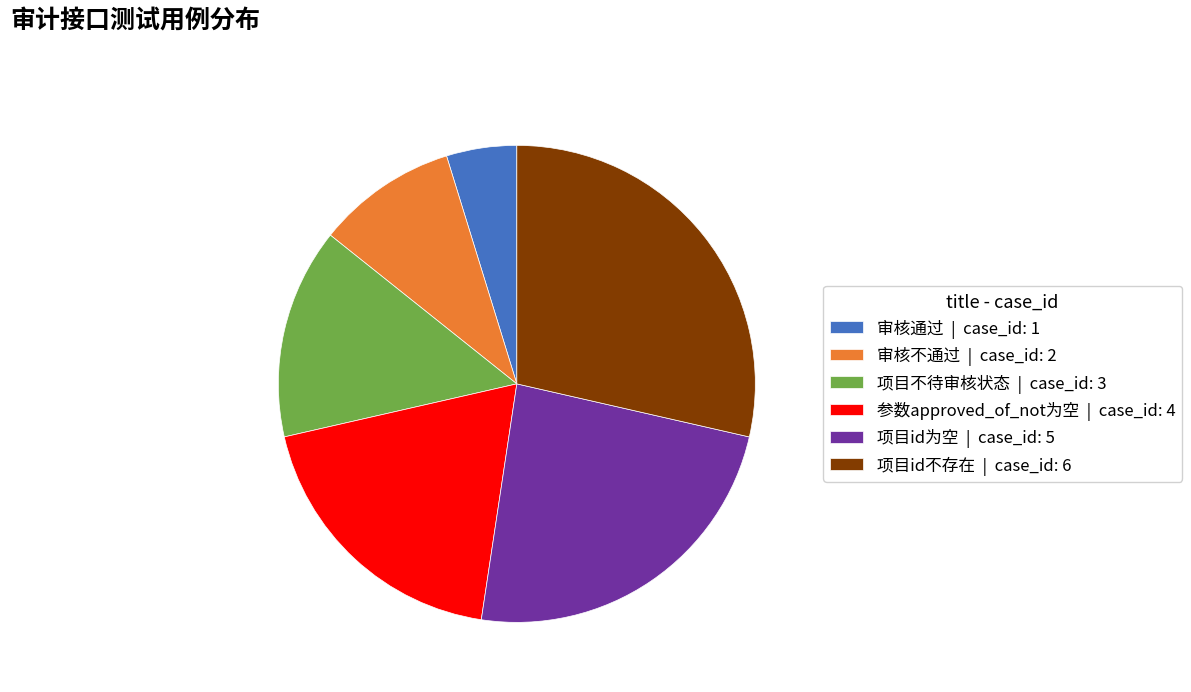

How many slices are in this pie chart?

6